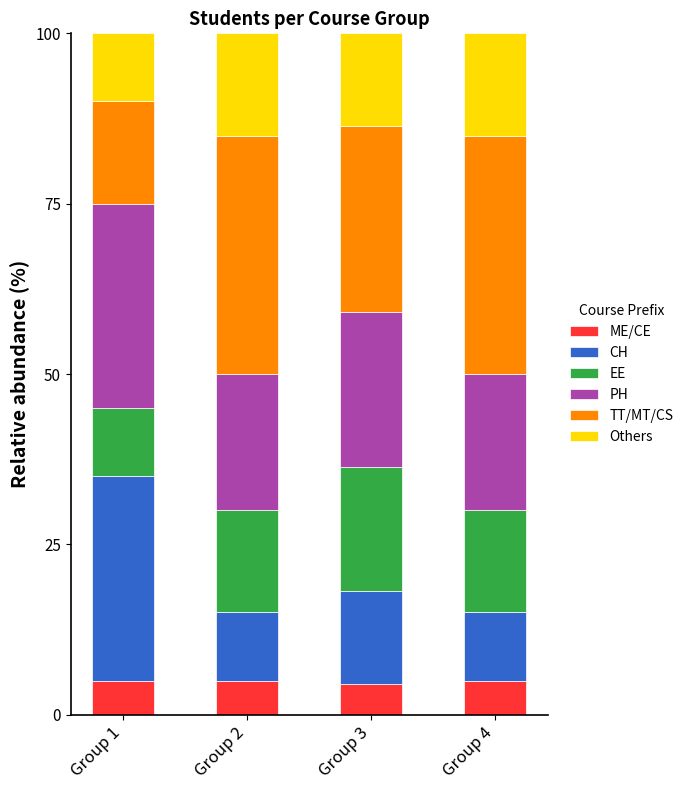

What is the highest value of the ME/CE series?

5.0